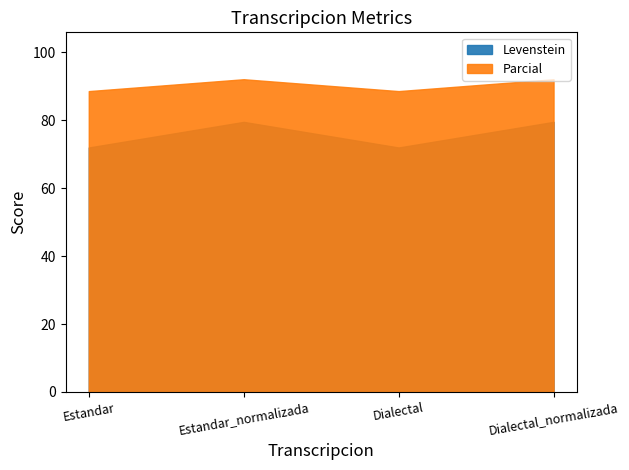

At which label does Parcial first exceed 92?

Estandar_normalizada